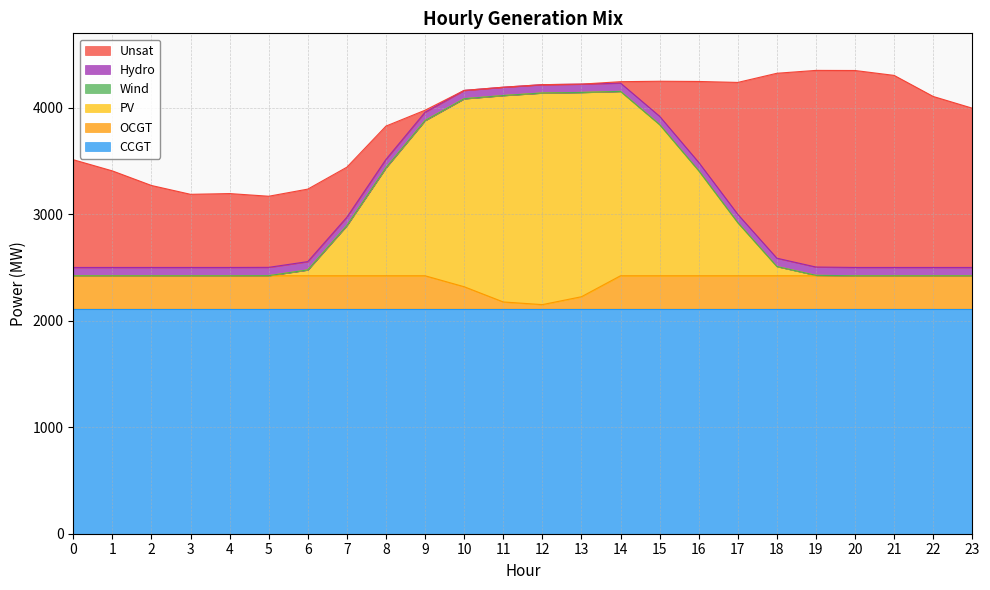

What is the maximum value shown in the chart?

2114